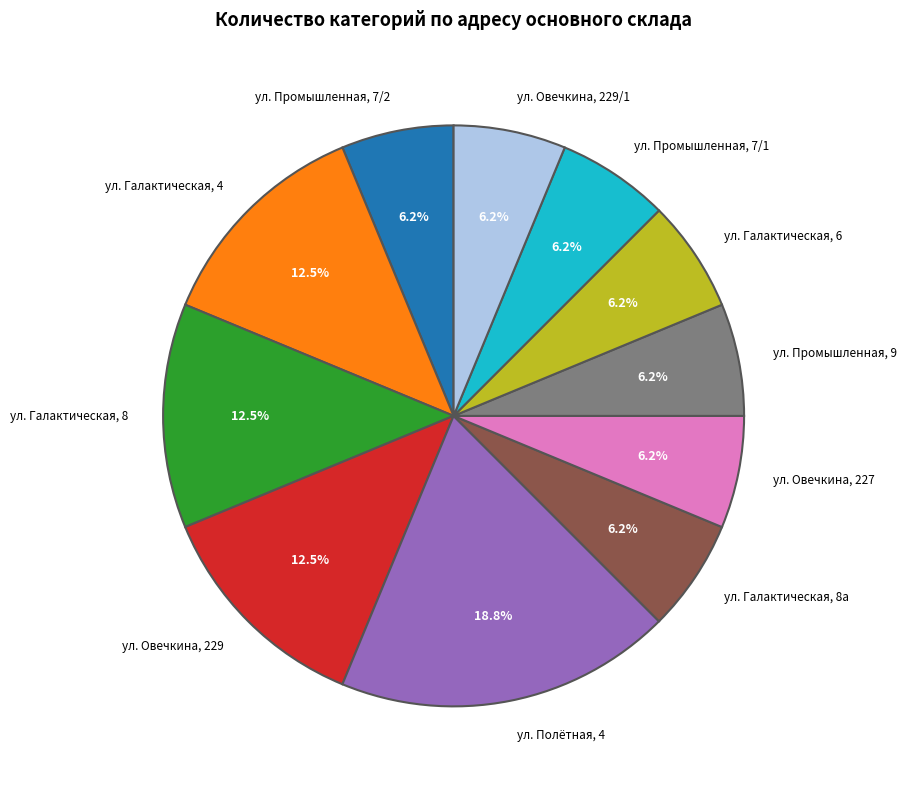

Is the sum of ул. Полётная, 4 and ул. Овечкина, 227 greater than half?

No